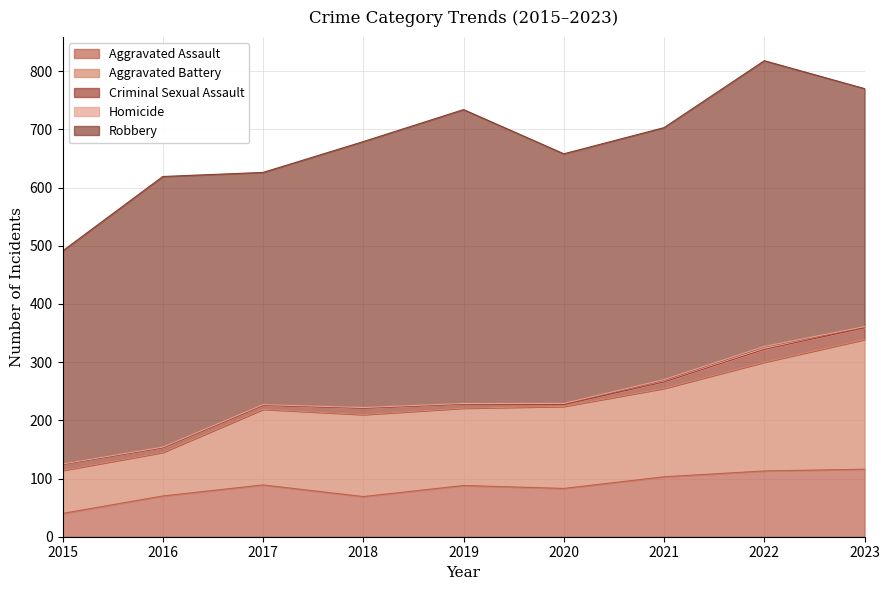

What is the sum of the Criminal Sexual Assault values at 2020 and 2019?

10